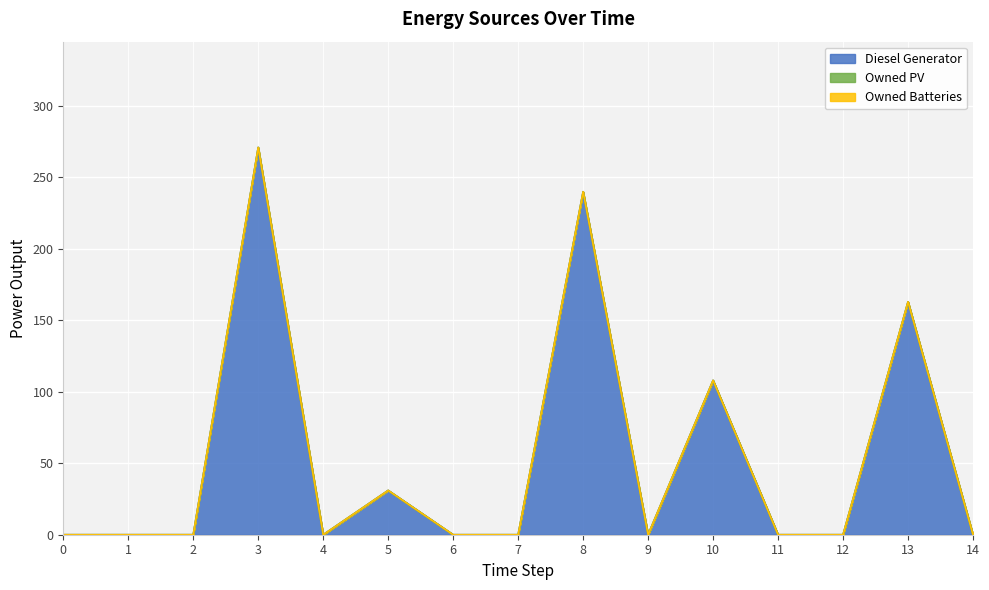

Is the value of Owned PV at 4 greater than the value of Owned Batteries at 11?

No